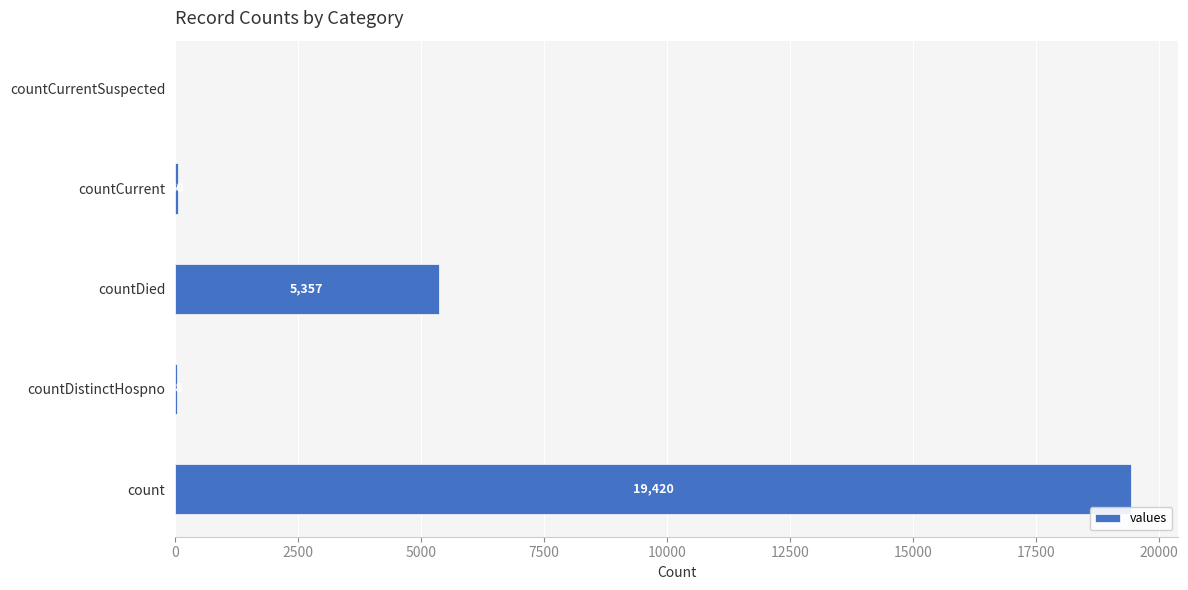

What is the approximate value at count?

19420